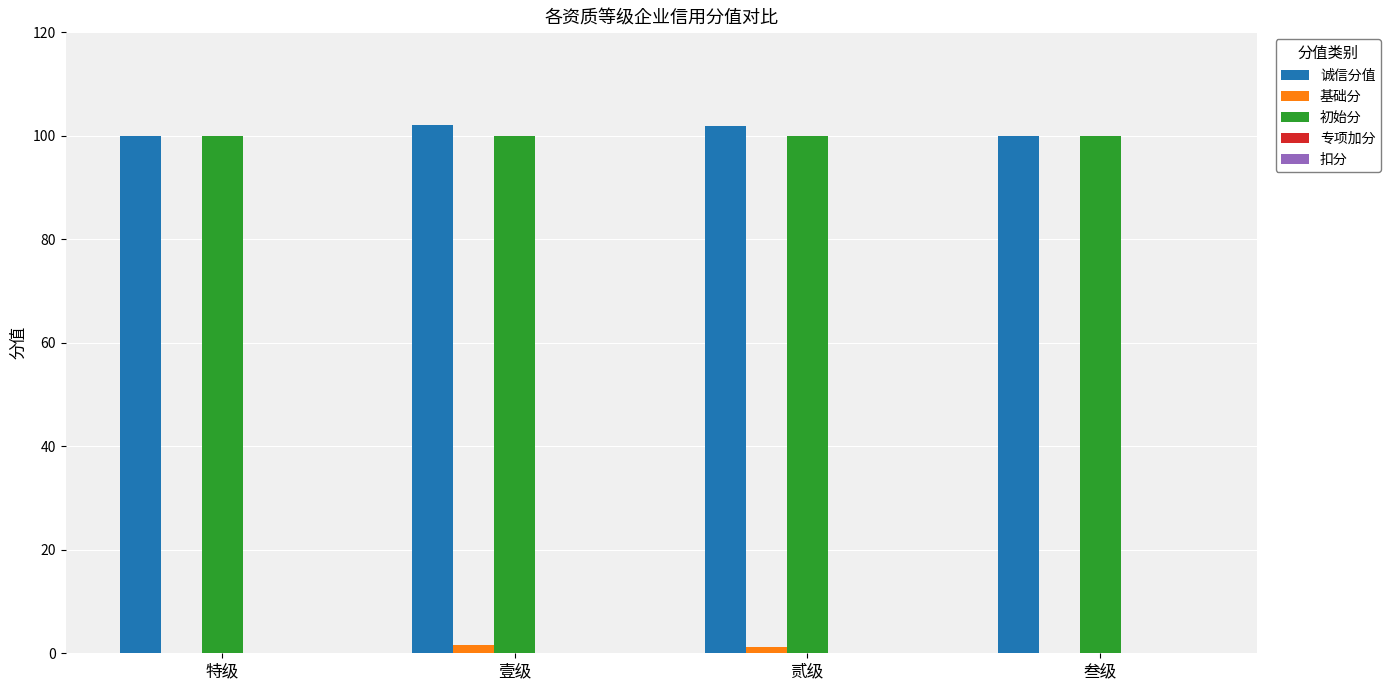

Read the 初始分 value at 特级.

100.0